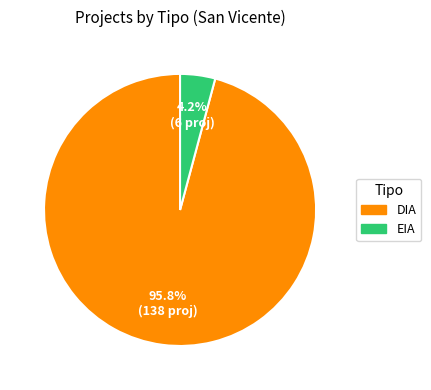

Is there any slice that represents more than half of the pie?

Yes